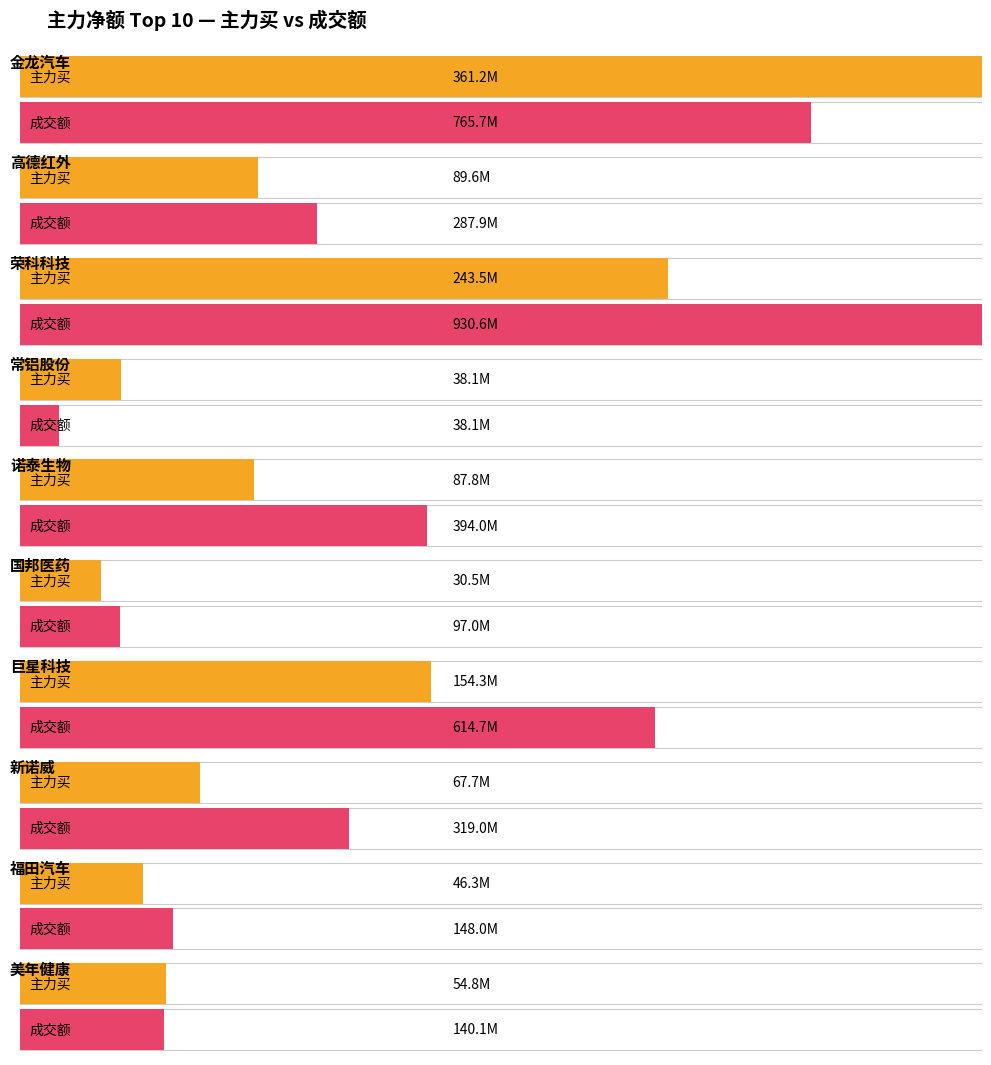

How many groups of bars are there?

10